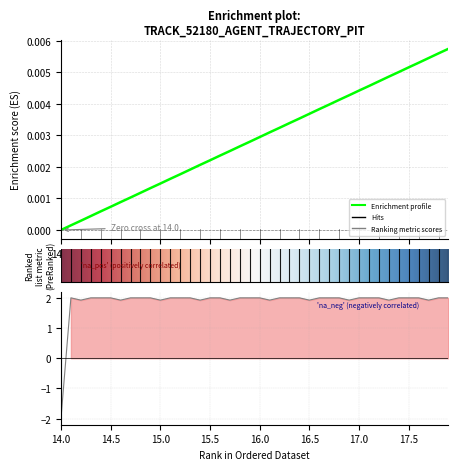

The chart shows a value of 0.0 at 14.5. True or false?

False